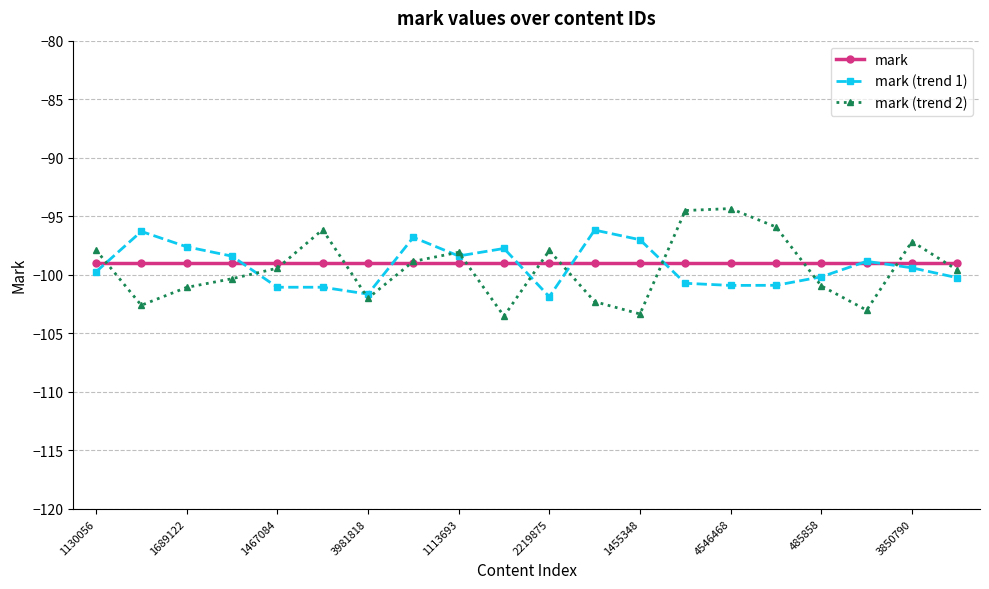

What is the difference between the maximum and minimum values in the mark (trend 2) series?

9.2